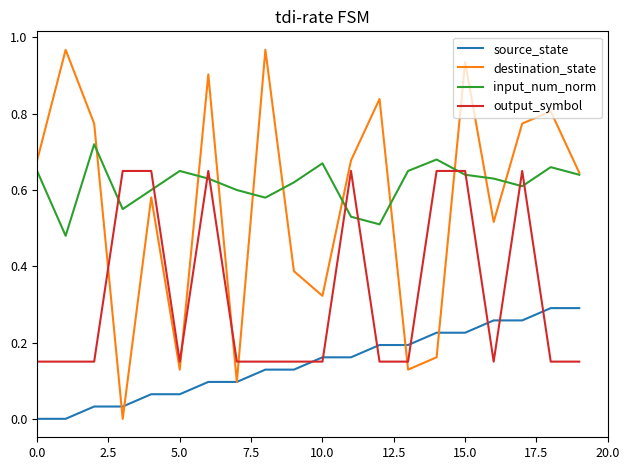

Which series has the widest spread of values?

destination_state